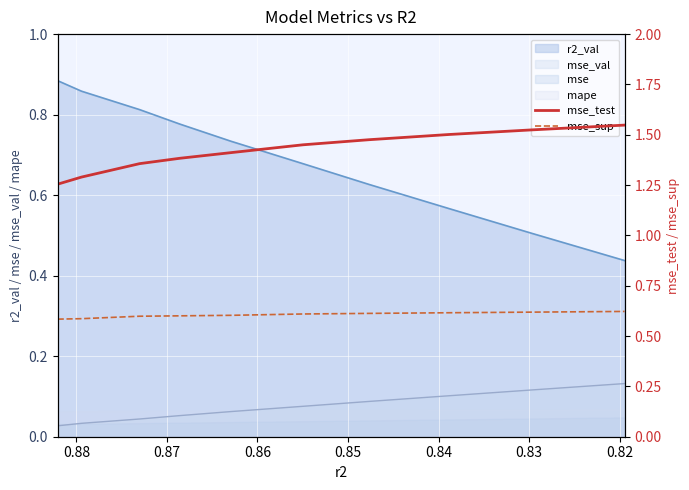

True or false: mse_test and mse_sup intersect in this chart.

False